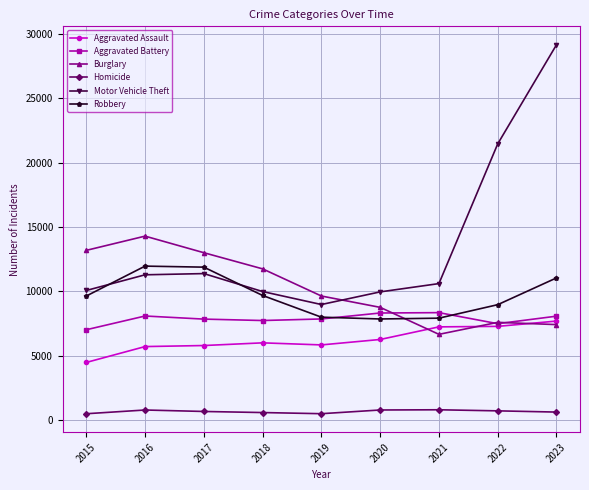

True or false: Burglary and Homicide cross at least once.

False